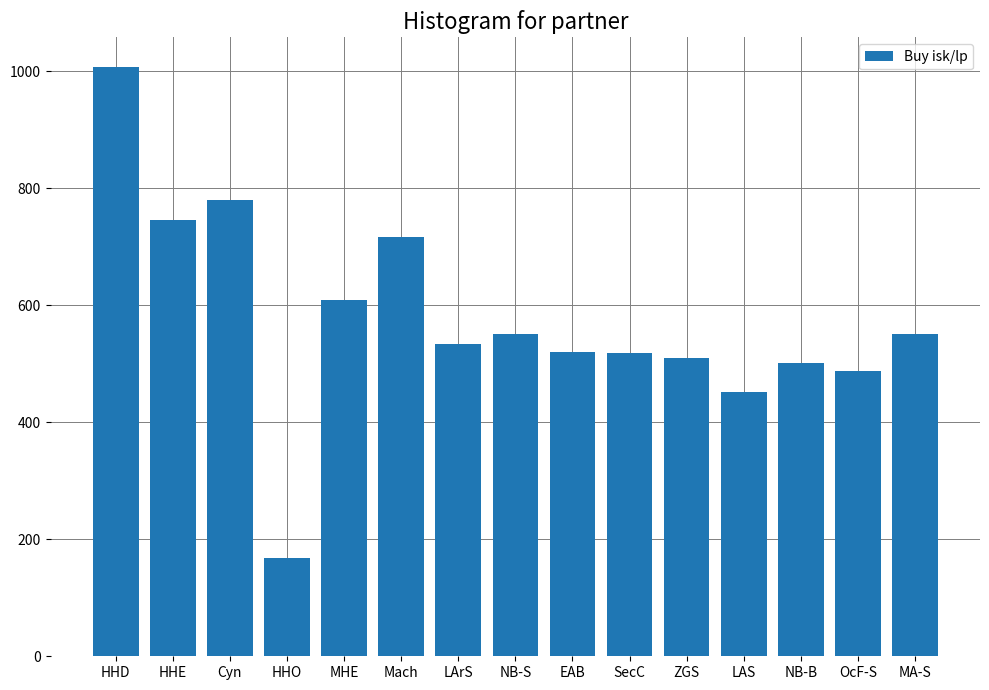

What position from the left is MHE?

5